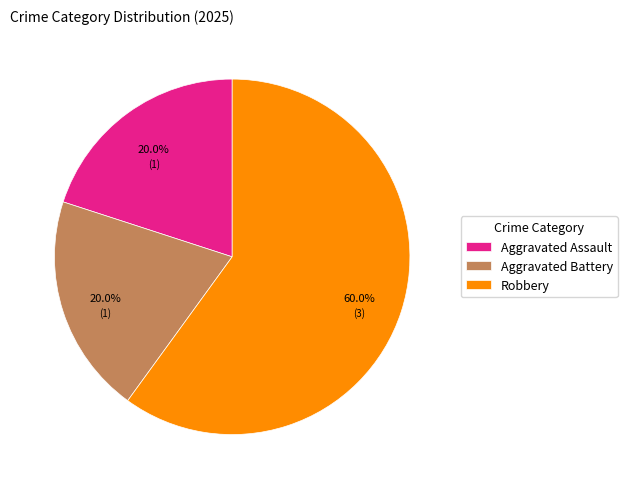

Is it true that Aggravated Battery is 20% of the pie?

True